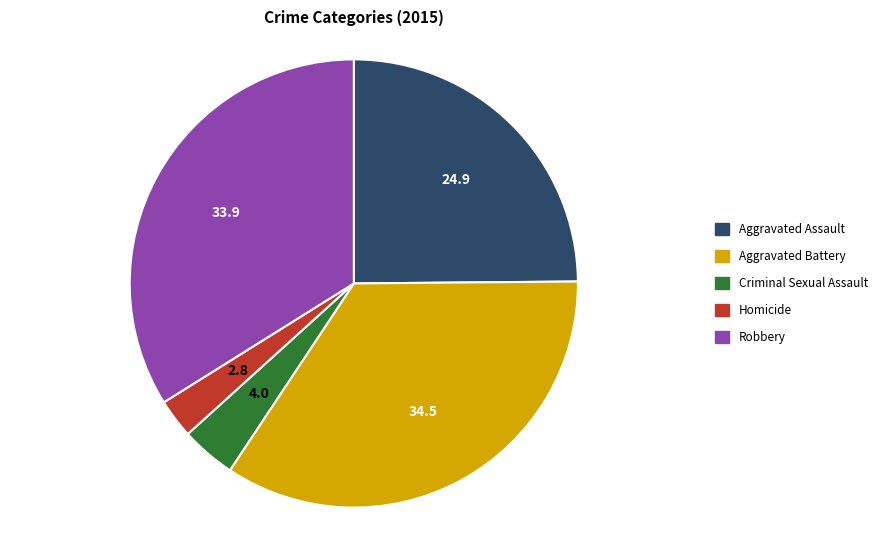

Approximately how many times larger is the value at Aggravated Battery compared to Aggravated Assault?

1.4